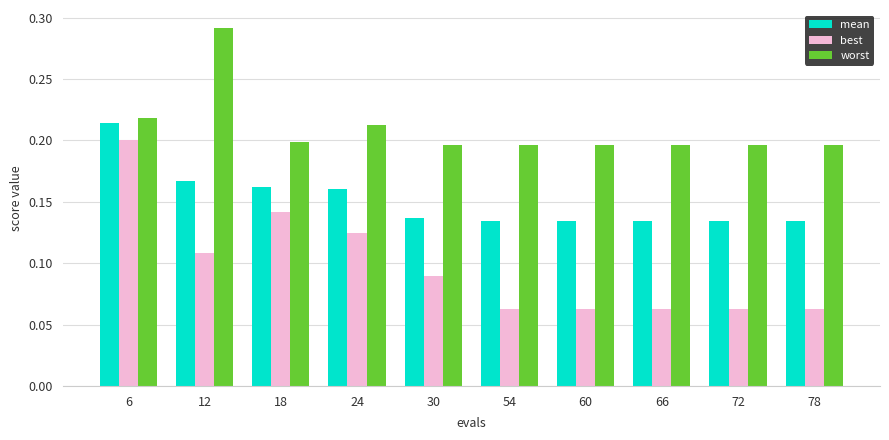

How many worst values are between 0 and 1?

10